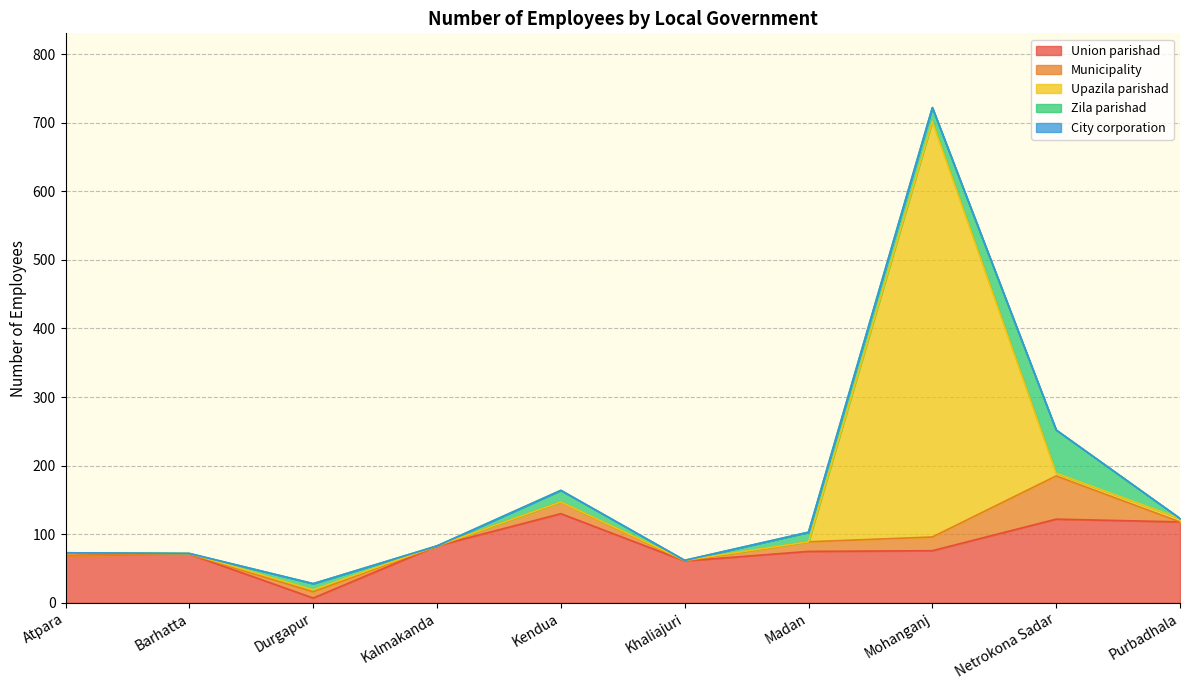

What is the difference between the second highest and second lowest values in the Upazila parishad series?

5